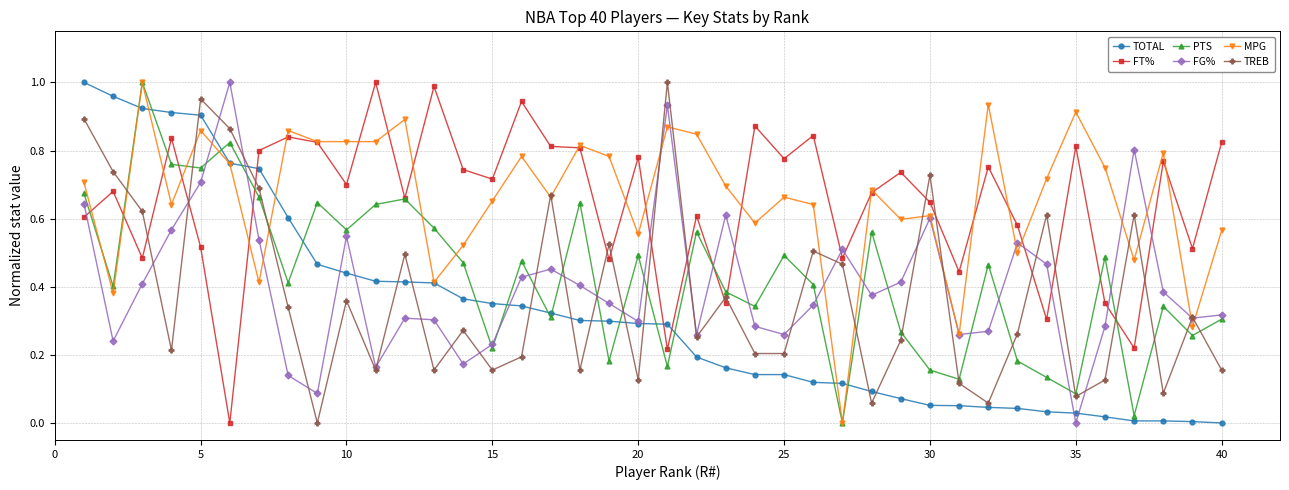

True or false: MPG has more than 0 points higher than both neighbors.

True